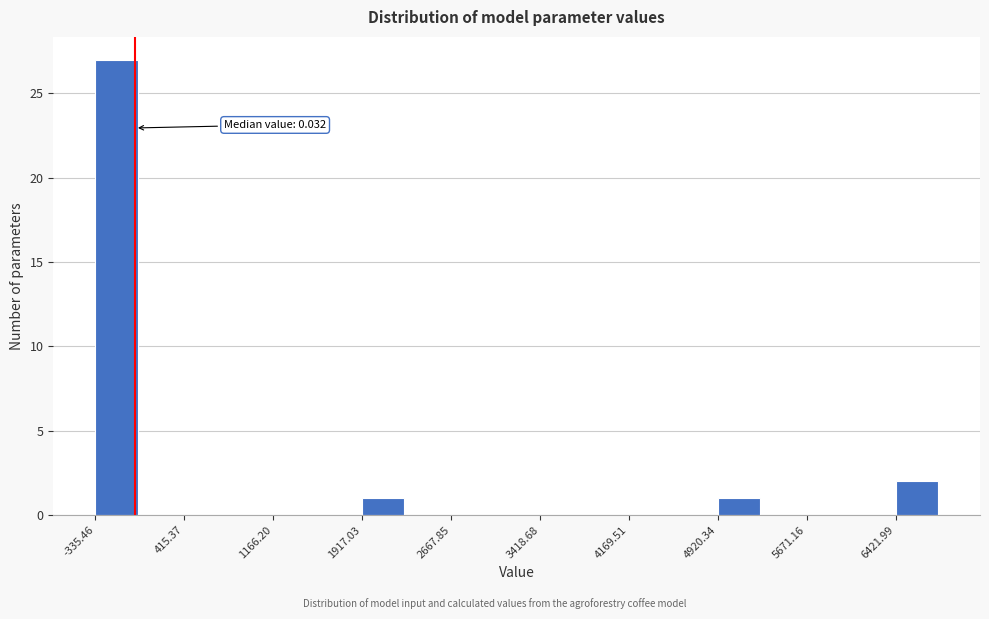

Around what value on the x-axis is the tallest bar? Give the approximate position of its centre, as read against the axis.

-200